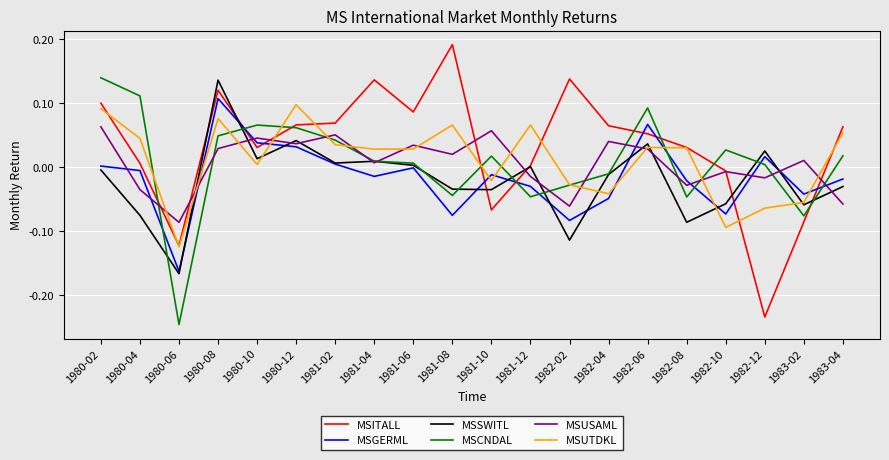

Is the value of MSITALL at 1981-06 greater than the value of MSCNDAL at 1980-04?

No